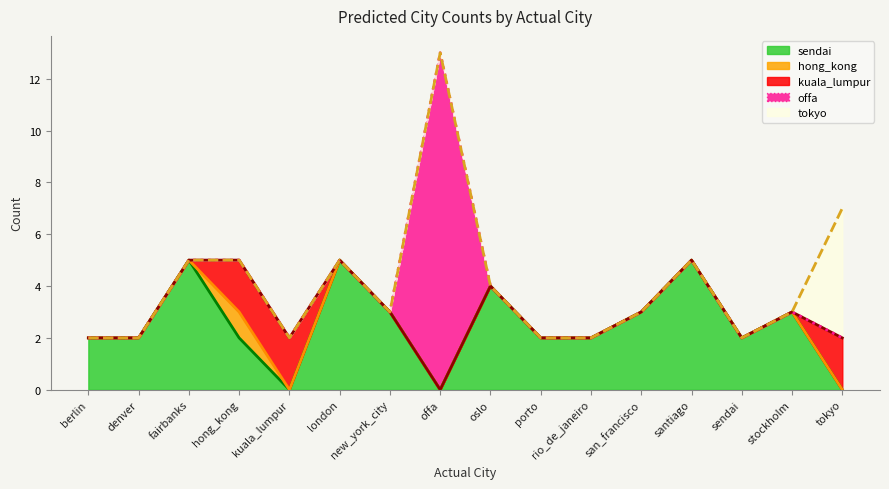

The offa series shows 0 at porto. True or false?

True